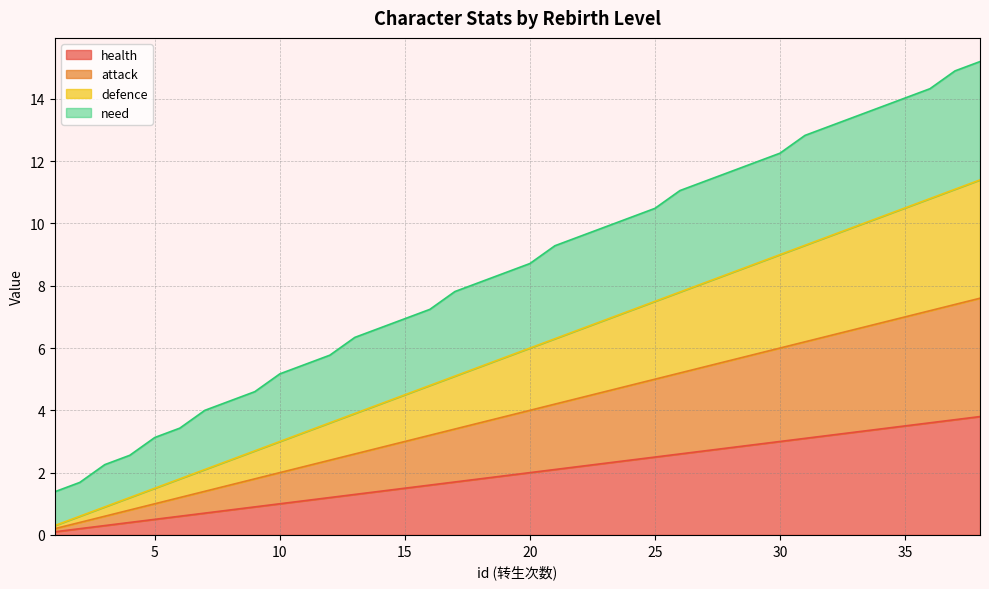

True or false: health has more than 2 interior local peaks.

False